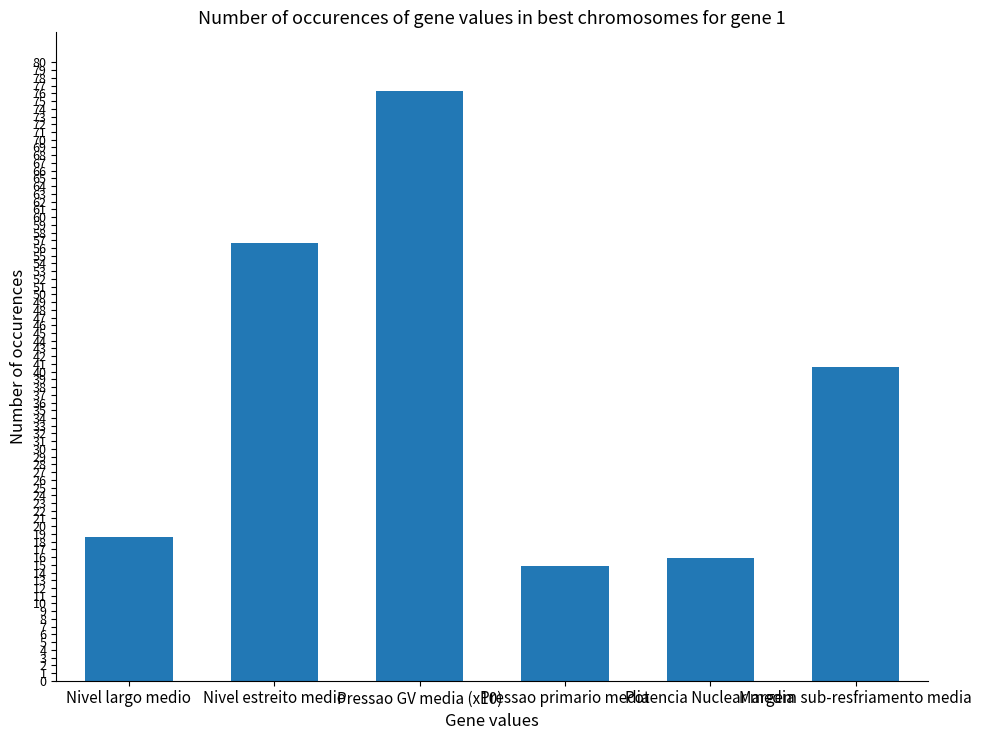

The value at Margem sub-resfriamento media is 40.6. True or false?

True